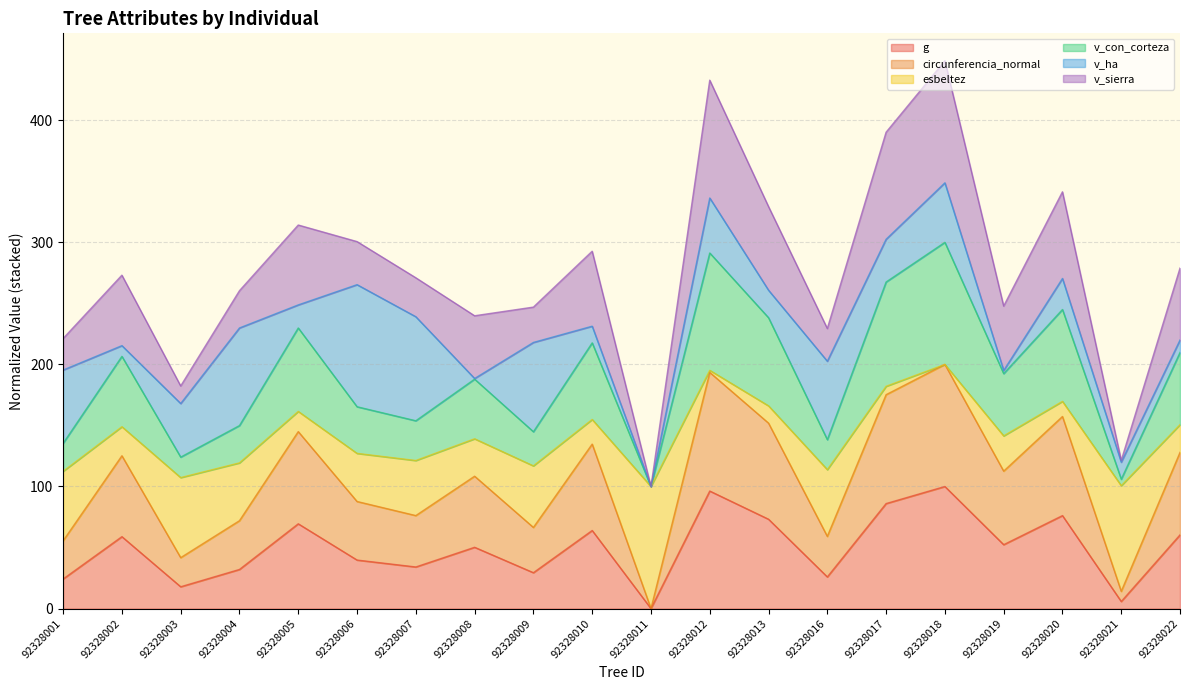

How many lines are shown in the chart?

6